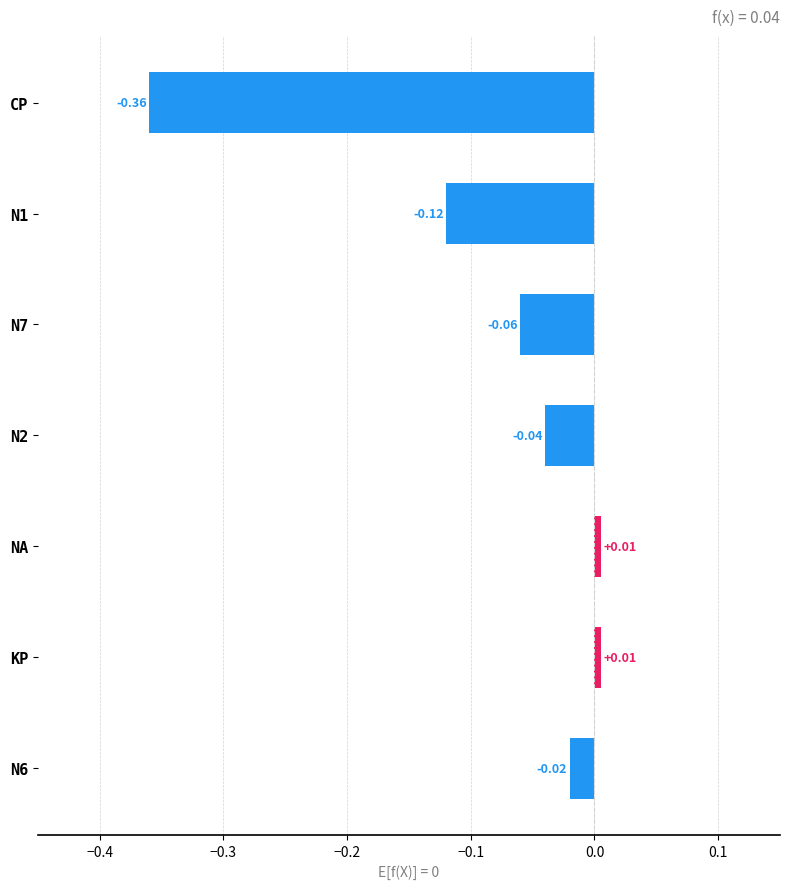

How many data points are above 0?

2